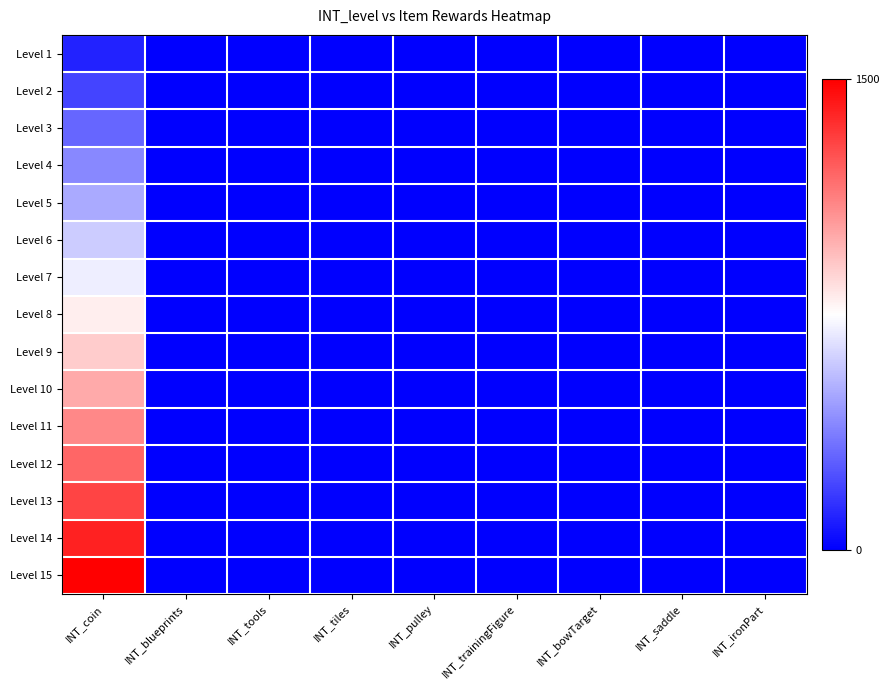

Count the number of categories in the chart.

9